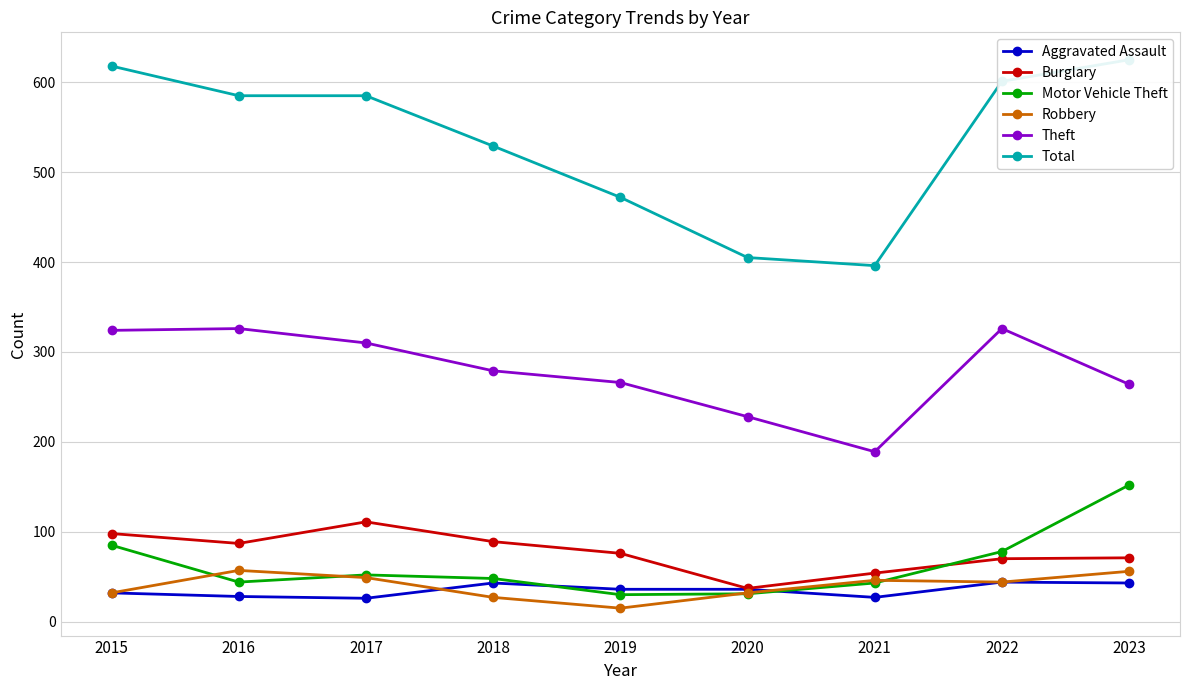

At which label does Motor Vehicle Theft first exceed 48?

2015